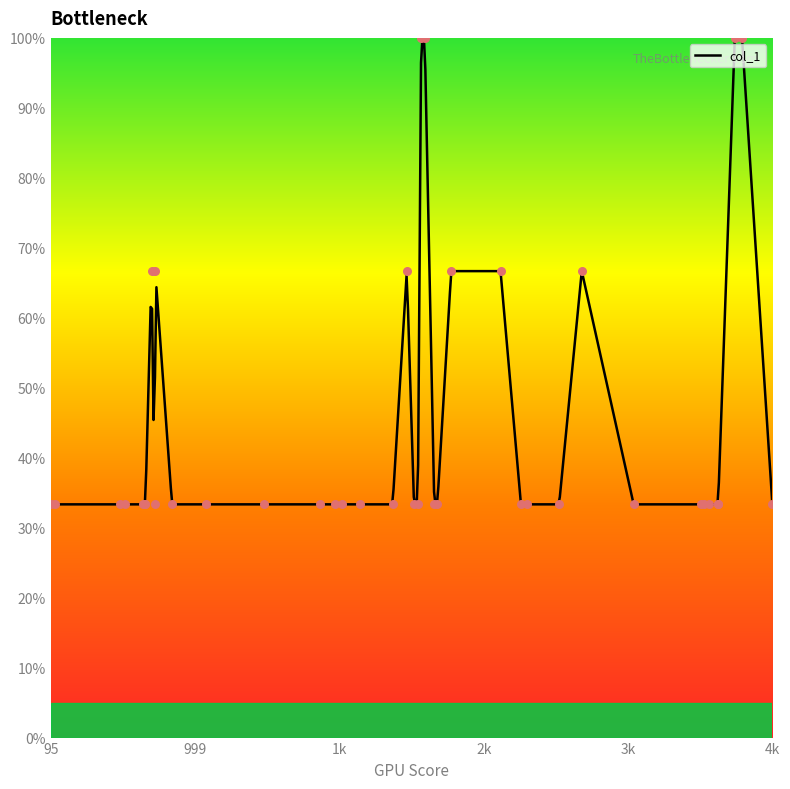

Approximately how many times larger is the value at 4k compared to 3k?

1.0